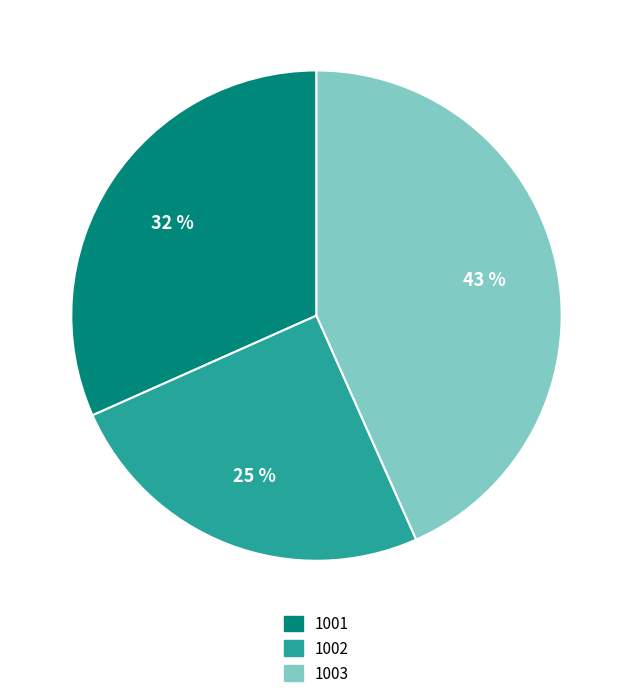

How many segments does this pie chart have?

3